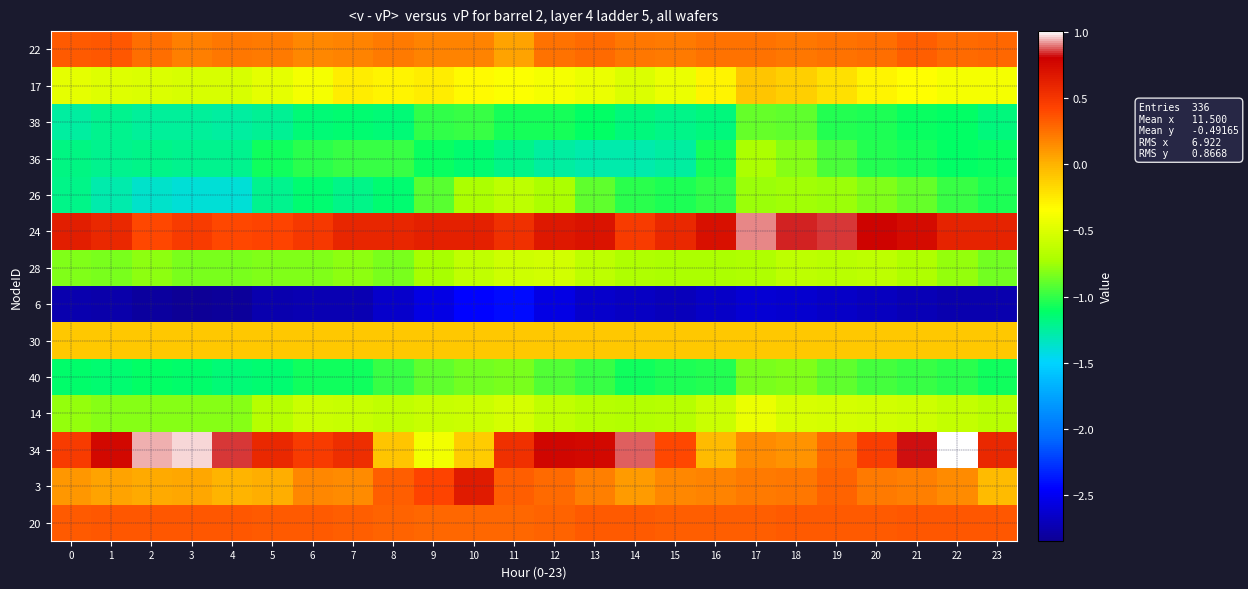

Reading left to right, transcribe all the data shown in this chart.

row_0: 0=0.3	1=0.4	2=0.3	3=0.2	4=0.2	5=0.2	6=0.2	7=0.2	8=0.2	9=0.2	10=0.2	11=0.1	12=0.2	13=0.3	14=0.2	15=0.2	16=0.2	17=0.3	18=0.2	19=0.2	20=0.3	21=0.3	22=0.3	23=0.3
row_1: 0=-0.5	1=-0.5	2=-0.5	3=-0.5	4=-0.5	5=-0.5	6=-0.4	7=-0.3	8=-0.3	9=-0.3	10=-0.3	11=-0.4	12=-0.4	13=-0.4	14=-0.5	15=-0.4	16=-0.3	17=-0.1	18=-0.1	19=-0.2	20=-0.3	21=-0.3	22=-0.4	23=-0.4
row_2: 0=-1.3	1=-1.2	2=-1.2	3=-1.2	4=-1.3	5=-1.2	6=-1.1	7=-1.1	8=-1.1	9=-1.0	10=-1.0	11=-1.1	12=-1.1	13=-1.1	14=-1.2	15=-1.2	16=-1.2	17=-0.9	18=-0.9	19=-1.0	20=-1.0	21=-1.1	22=-1.1	23=-1.2
row_3: 0=-1.2	1=-1.2	2=-1.2	3=-1.2	4=-1.2	5=-1.1	6=-1.0	7=-1.0	8=-1.0	9=-1.1	10=-1.1	11=-1.2	12=-1.3	13=-1.3	14=-1.3	15=-1.3	16=-1.1	17=-0.7	18=-0.8	19=-0.9	20=-1.0	21=-1.1	22=-1.1	23=-1.1
row_4: 0=-1.2	1=-1.3	2=-1.4	3=-1.4	4=-1.4	5=-1.2	6=-1.1	7=-1.2	8=-1.1	9=-0.9	10=-0.7	11=-0.6	12=-0.7	13=-0.9	14=-1.0	15=-1.0	16=-1.0	17=-0.8	18=-0.7	19=-0.8	20=-0.8	21=-0.9	22=-1.0	23=-1.1
row_5: 0=0.6	1=0.6	2=0.4	3=0.5	4=0.4	5=0.4	6=0.5	7=0.6	8=0.6	9=0.6	10=0.6	11=0.5	12=0.7	13=0.7	14=0.5	15=0.6	16=0.7	17=0.9	18=0.8	19=0.9	20=0.8	21=0.7	22=0.6	23=0.6
row_6: 0=-0.8	1=-0.8	2=-0.8	3=-0.8	4=-0.8	5=-0.8	6=-0.8	7=-0.8	8=-0.8	9=-0.7	10=-0.6	11=-0.6	12=-0.5	13=-0.6	14=-0.7	15=-0.7	16=-0.7	17=-0.7	18=-0.6	19=-0.7	20=-0.6	21=-0.7	22=-0.8	23=-0.9
row_7: 0=-2.8	1=-2.8	2=-2.8	3=-2.8	4=-2.8	5=-2.7	6=-2.7	7=-2.7	8=-2.6	9=-2.6	10=-2.4	11=-2.4	12=-2.6	13=-2.6	14=-2.7	15=-2.7	16=-2.7	17=-2.6	18=-2.6	19=-2.7	20=-2.7	21=-2.7	22=-2.7	23=-2.7
row_8: 0=-0.1	1=-0.1	2=-0.1	3=-0.1	4=-0.1	5=-0.1	6=-0.1	7=-0.1	8=-0.1	9=-0.1	10=-0.1	11=-0.1	12=-0.1	13=-0.1	14=-0.1	15=-0.1	16=-0.1	17=-0.1	18=-0.1	19=-0.1	20=-0.1	21=-0.1	22=-0.1	23=-0.1
row_9: 0=-1.1	1=-1.1	2=-1.1	3=-1.1	4=-1.2	5=-1.1	6=-1.1	7=-1.1	8=-1.0	9=-0.9	10=-0.8	11=-0.8	12=-0.9	13=-1.0	14=-1.1	15=-1.1	16=-1.0	17=-0.8	18=-0.8	19=-0.9	20=-1.0	21=-1.0	22=-1.0	23=-1.1
row_10: 0=-0.8	1=-0.8	2=-0.8	3=-0.8	4=-0.8	5=-0.7	6=-0.6	7=-0.6	8=-0.6	9=-0.6	10=-0.6	11=-0.5	12=-0.6	13=-0.7	14=-0.7	15=-0.7	16=-0.6	17=-0.4	18=-0.5	19=-0.5	20=-0.6	21=-0.6	22=-0.6	23=-0.7
row_11: 0=0.5	1=0.8	2=0.9	3=1.0	4=0.8	5=0.6	6=0.5	7=0.6	8=-0.1	9=-0.4	10=-0.1	11=0.5	12=0.8	13=0.8	14=0.9	15=0.4	16=-0.0	17=0.2	18=0.1	19=0.3	20=0.5	21=0.8	22=1.0	23=0.6
row_12: 0=0.1	1=0.1	2=0.0	3=0.1	4=-0.0	5=0.0	6=0.2	7=0.2	8=0.3	9=0.4	10=0.6	11=0.3	12=0.3	13=0.2	14=0.1	15=0.2	16=0.2	17=0.2	18=0.2	19=0.3	20=0.2	21=0.2	22=0.2	23=-0.0
row_13: 0=0.3	1=0.4	2=0.4	3=0.4	4=0.4	5=0.3	6=0.3	7=0.3	8=0.3	9=0.3	10=0.3	11=0.3	12=0.3	13=0.3	14=0.3	15=0.3	16=0.3	17=0.3	18=0.3	19=0.3	20=0.3	21=0.3	22=0.4	23=0.4